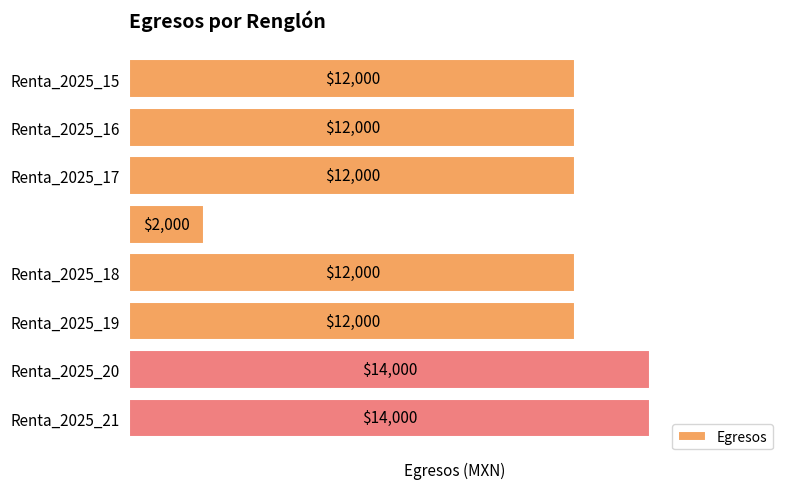

How many bars are there in total?

8